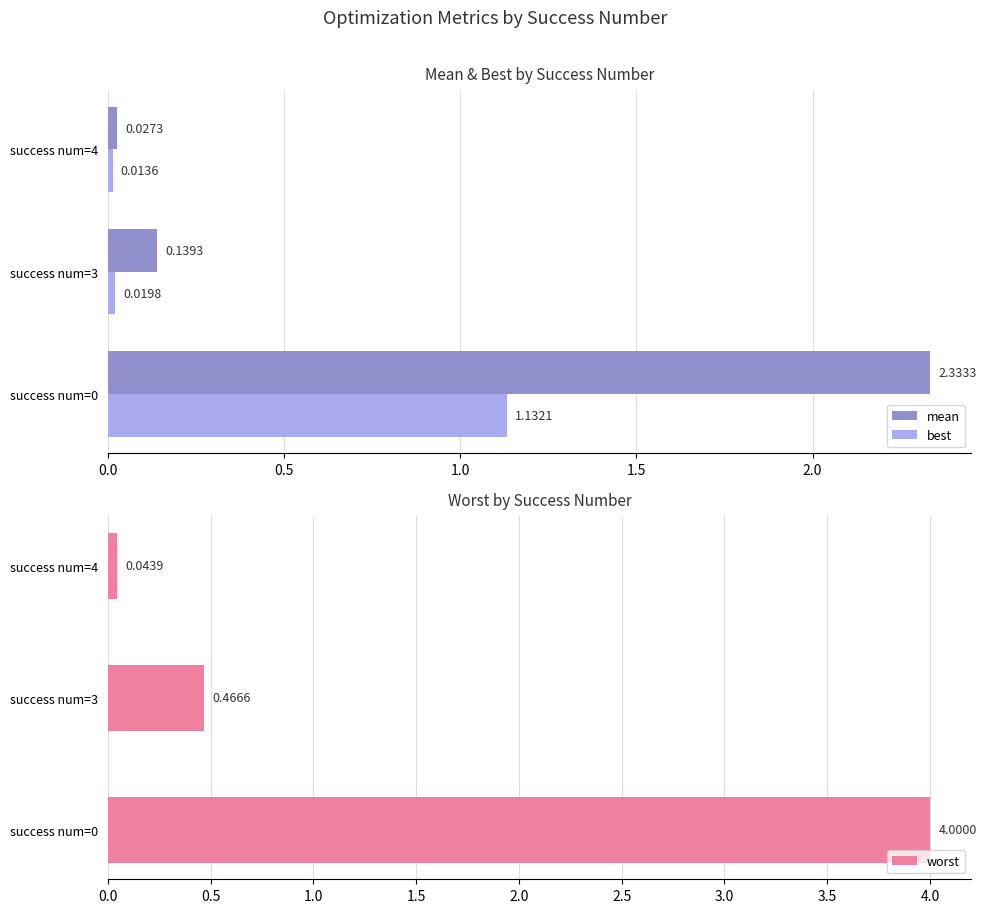

What is the sum of the worst values at success num=3 and success num=0?

4.5